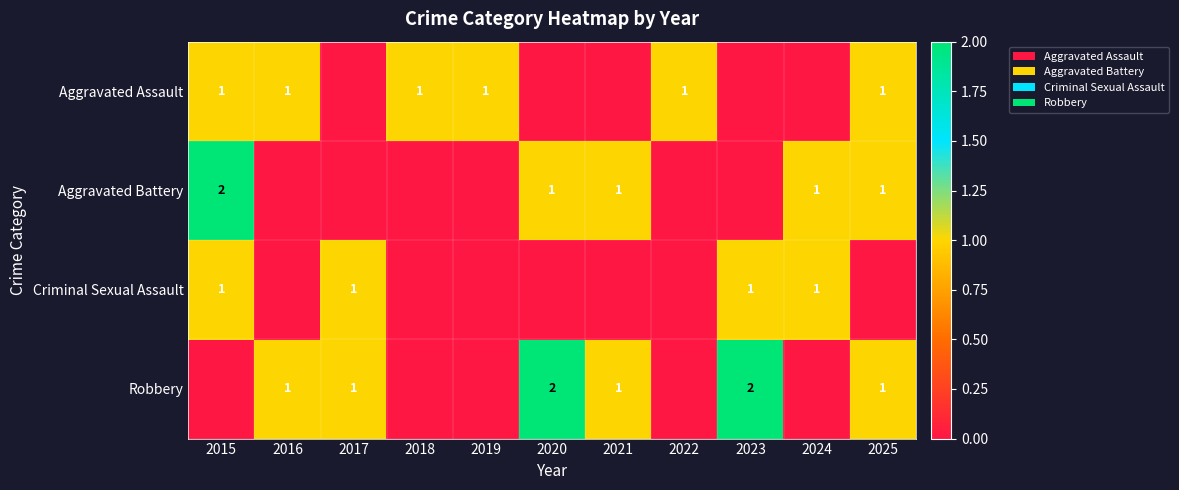

The value of Robbery at 2016 is 1. True or false?

True